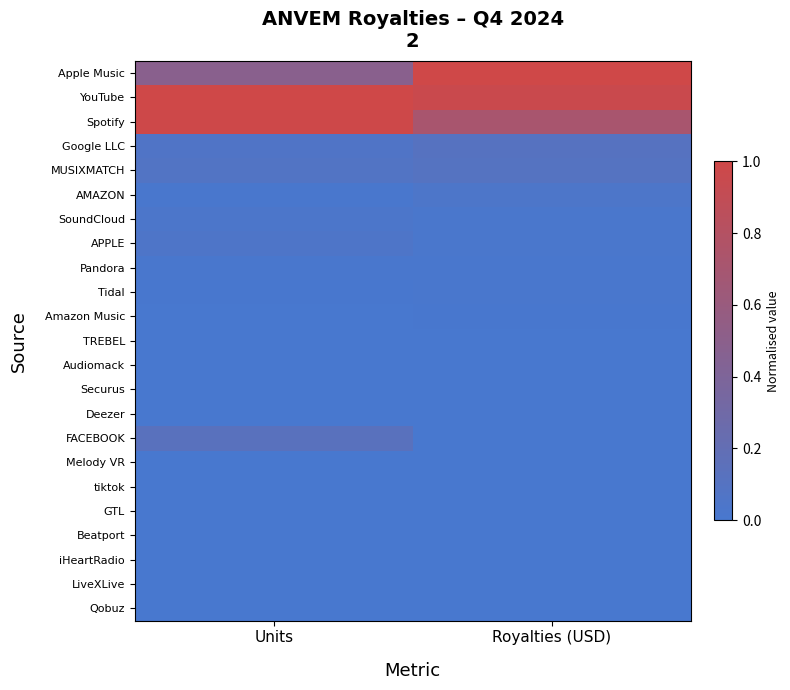

At how many categories does at least one series exceed 0?

2